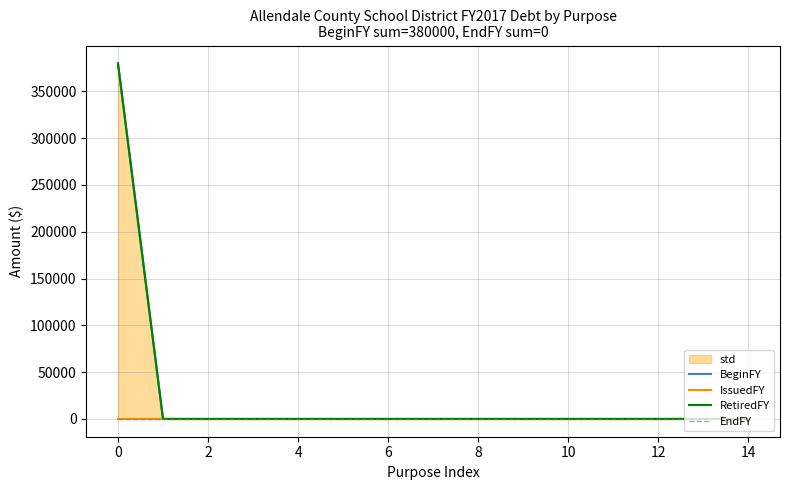

The value of IssuedFY at 13 is 0. True or false?

True